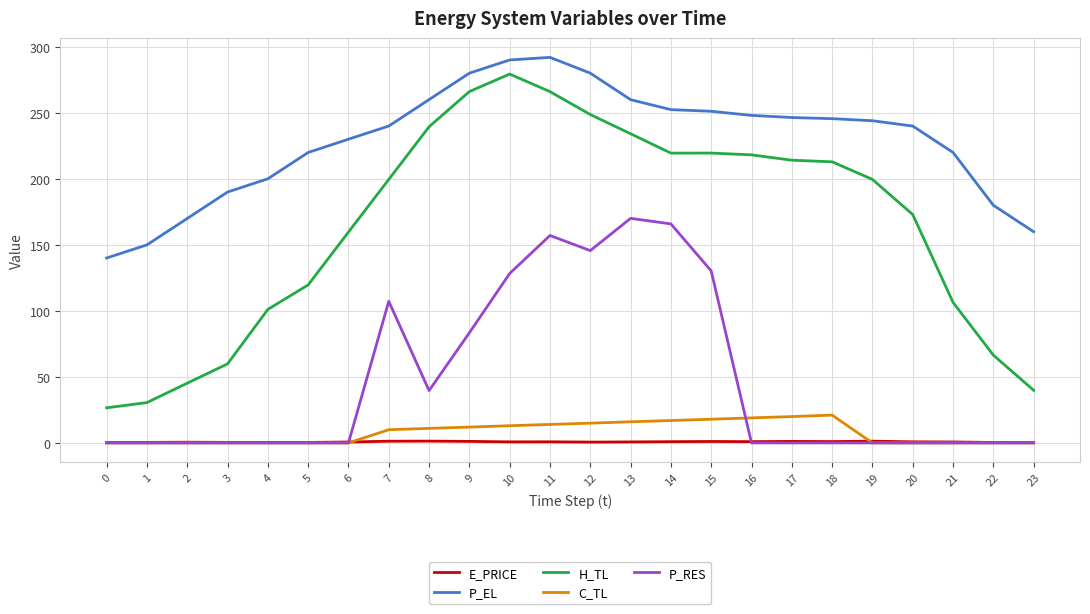

Which series has the widest spread of values?

H_TL